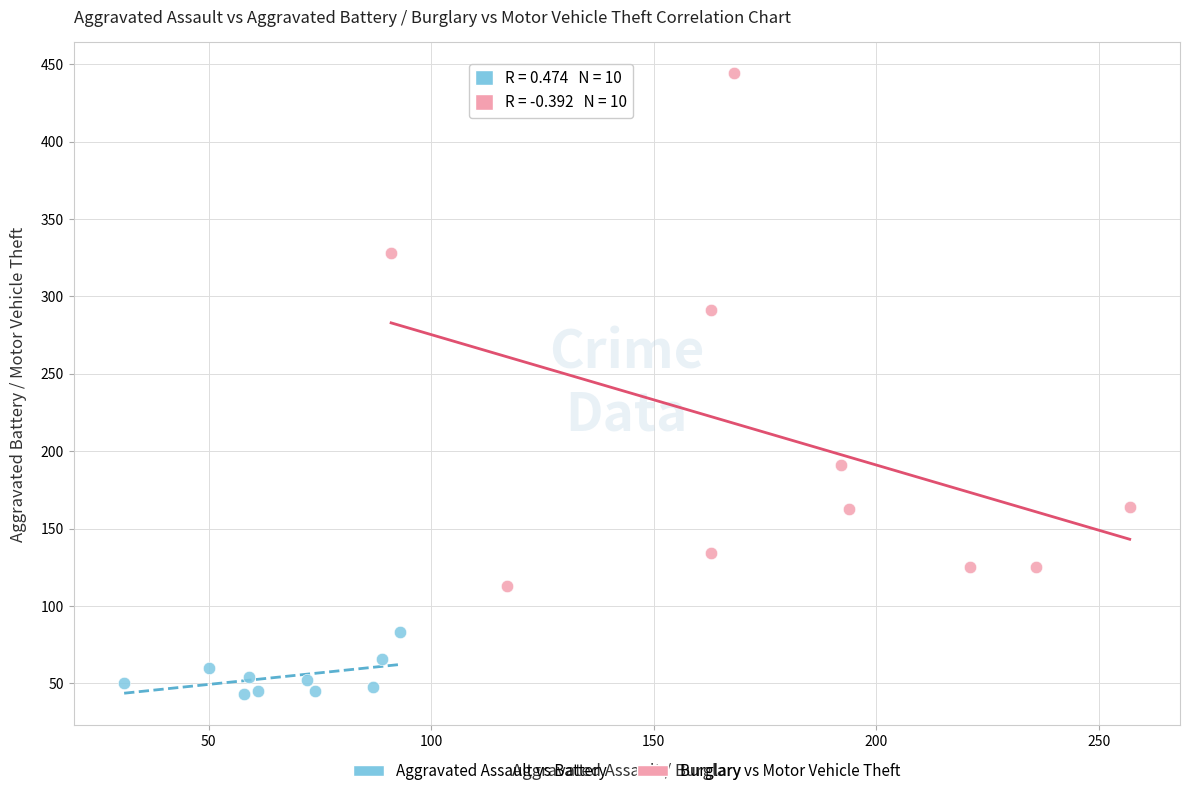

Which series reaches the minimum Y coordinate?

Aggravated Assault vs Battery